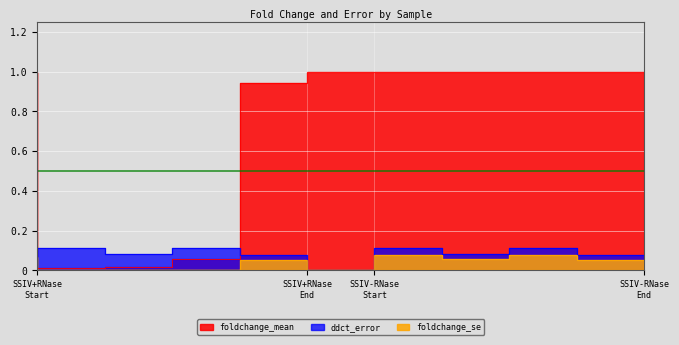

True or false: foldchange_se has a value of 0.0 at WSN_NA_SSIV+RNase.

True